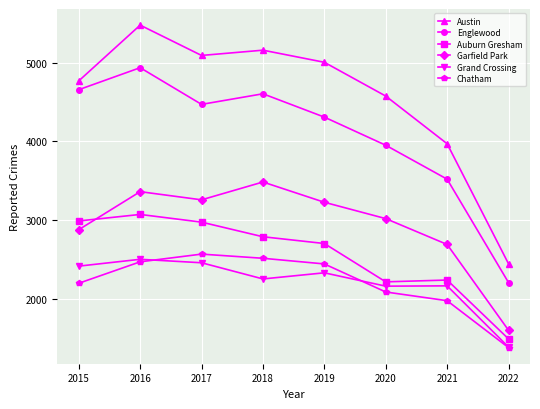

What is the value of the Garfield Park point at the 3rd from the left?

3257